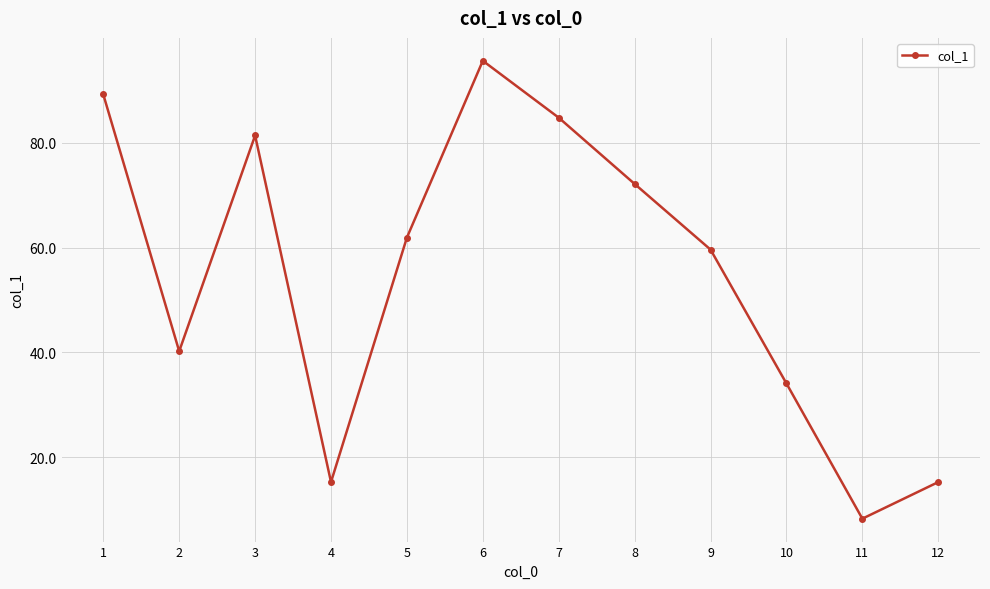

Is it true that the value at 9 is 59.6?

True